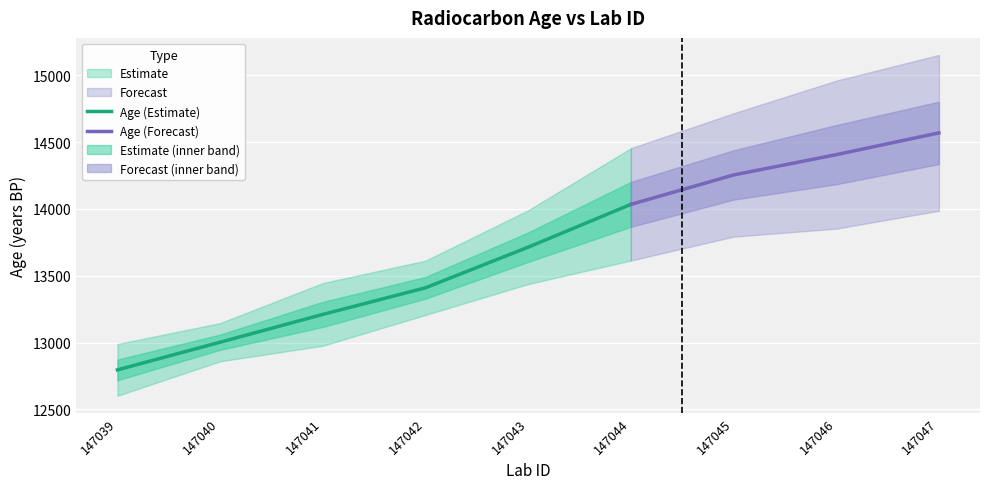

Is the value of error at 147043 greater than the value of age at 147046?

No